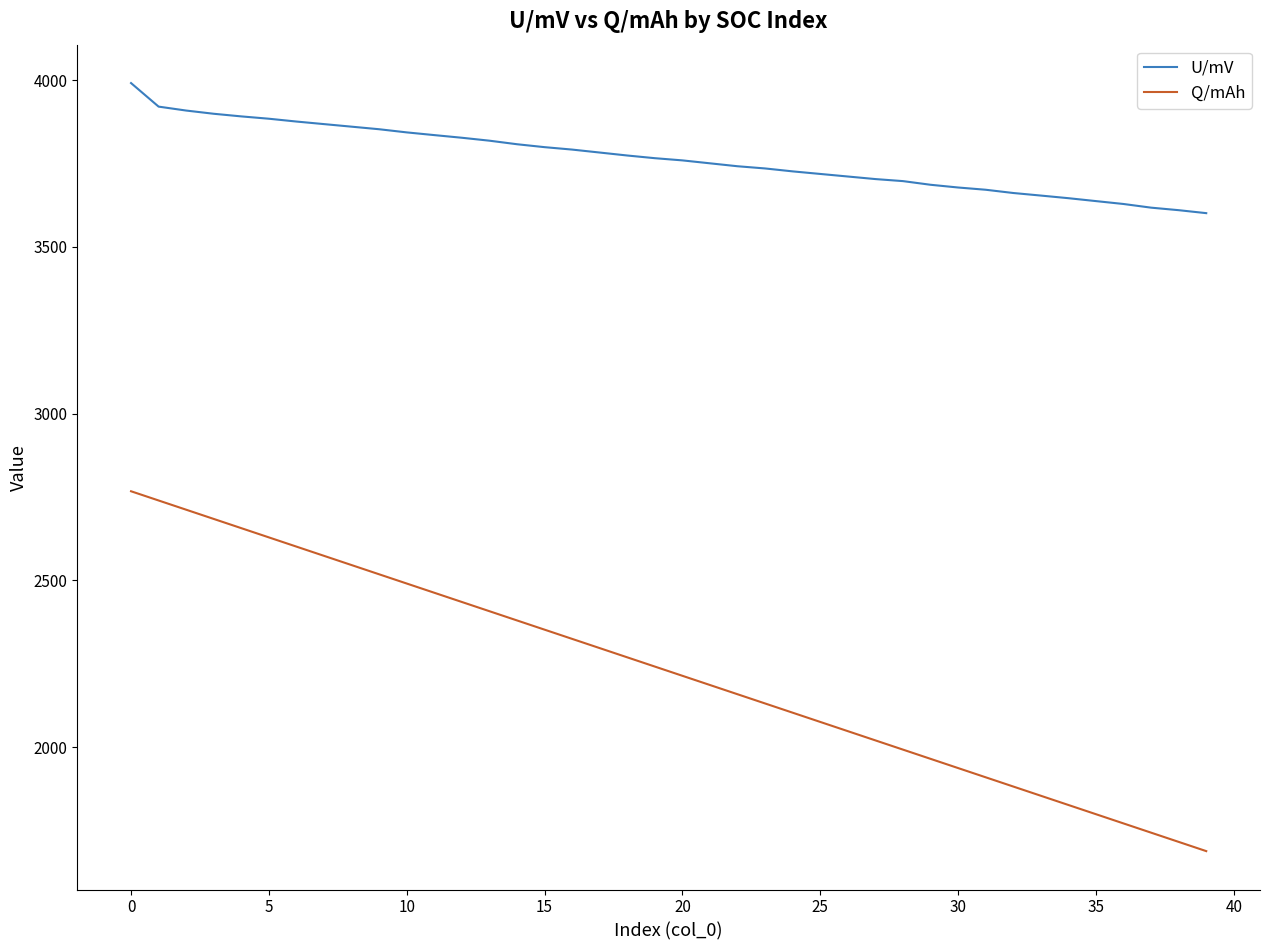

What is the maximum value shown in the chart?

3991.2